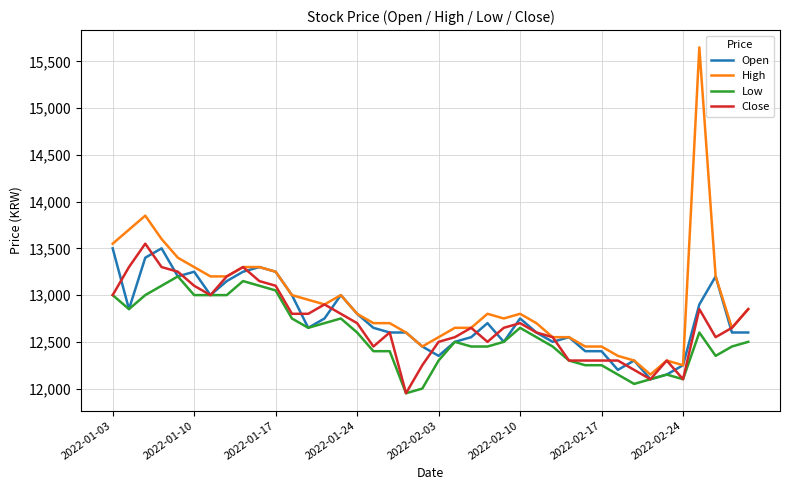

Which series has the largest range (max minus min)?

High